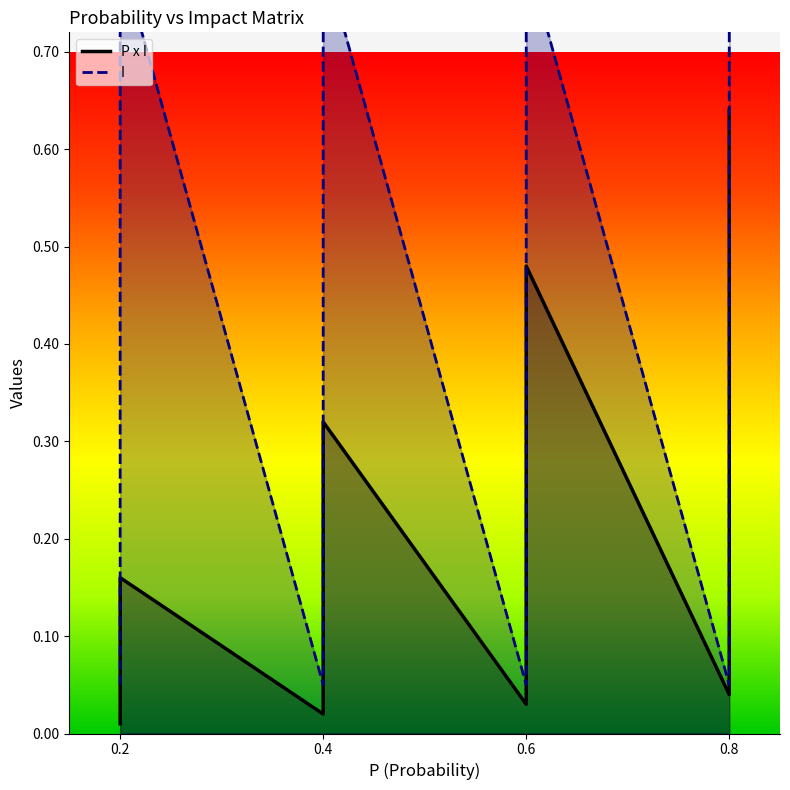

Which category has the highest value in the P x I series?

0.8